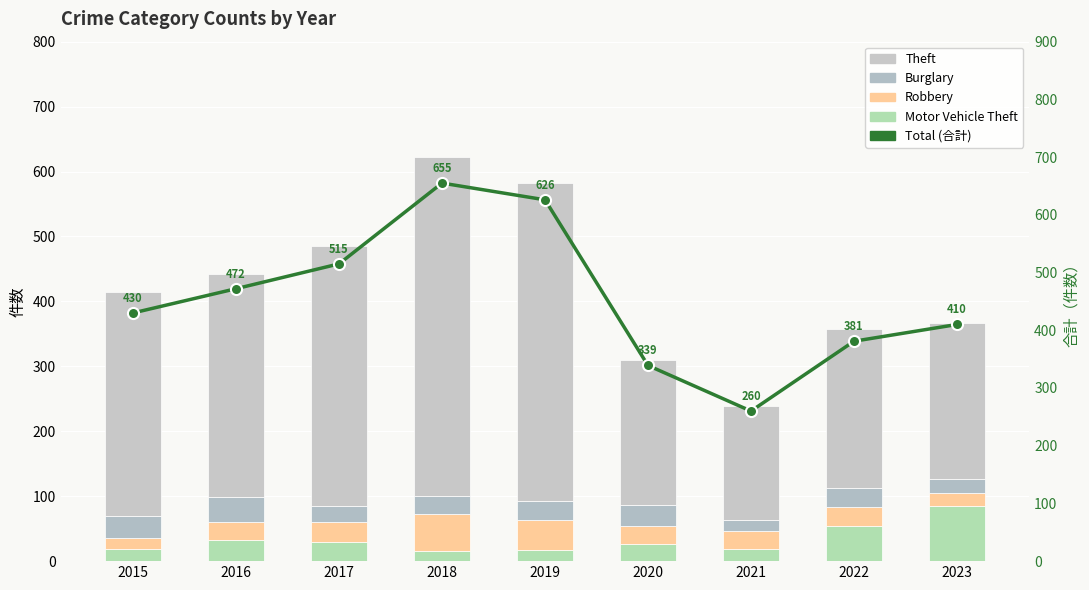

At which category does the chart reach its peak across all series?

2018